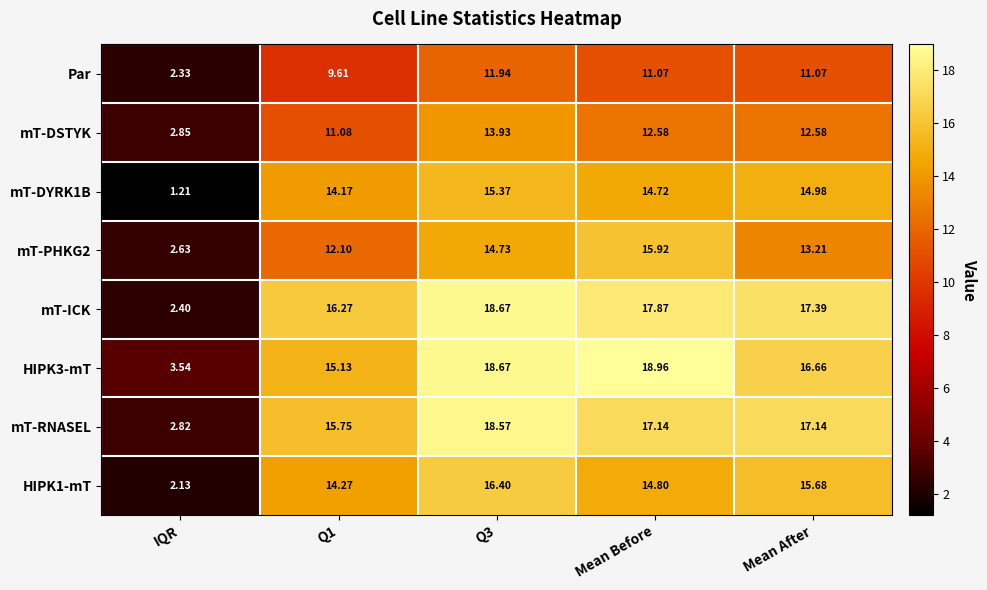

At which category is the sum across all series the highest?

Q3